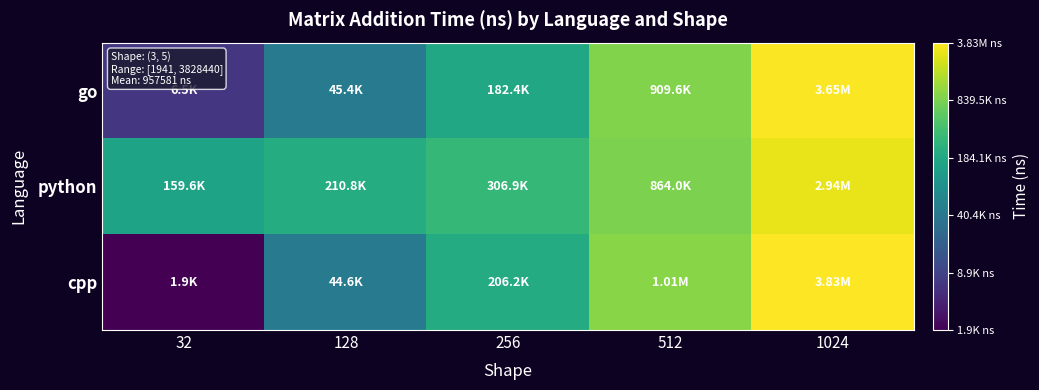

What is the maximum value shown in the chart?

6.6